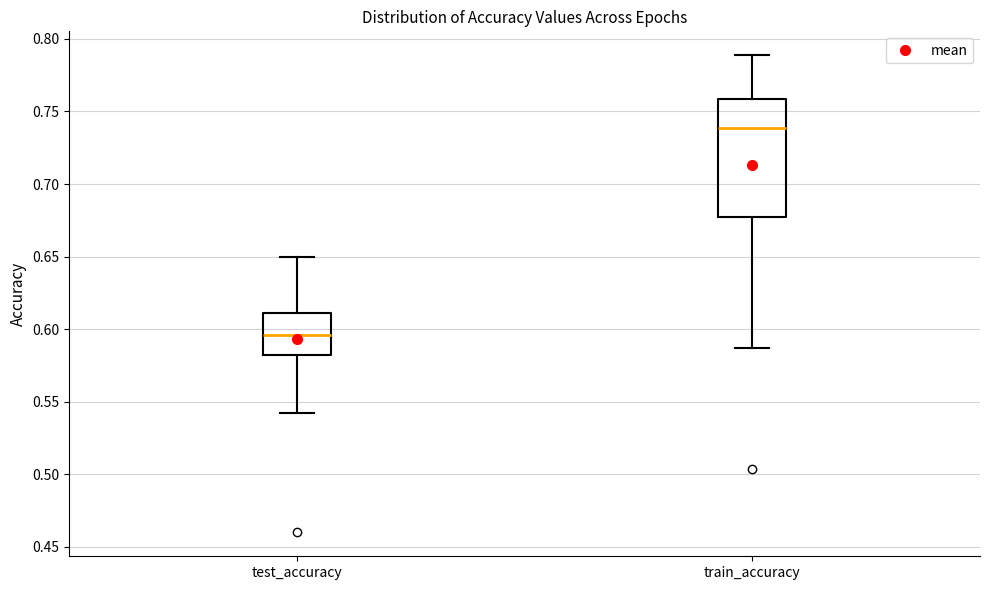

Reading left to right, transcribe this box plot: for each box, give where its median line is, the range the box spans, and where its two whiskers end, as read against the y-axis. The values are not printed on the chart, so give them approximately, as read against the axis.

test_accuracy: median 0.595, box 0.580 to 0.610, whiskers 0.540 to 0.650
train_accuracy: median 0.740, box 0.675 to 0.760, whiskers 0.585 to 0.790